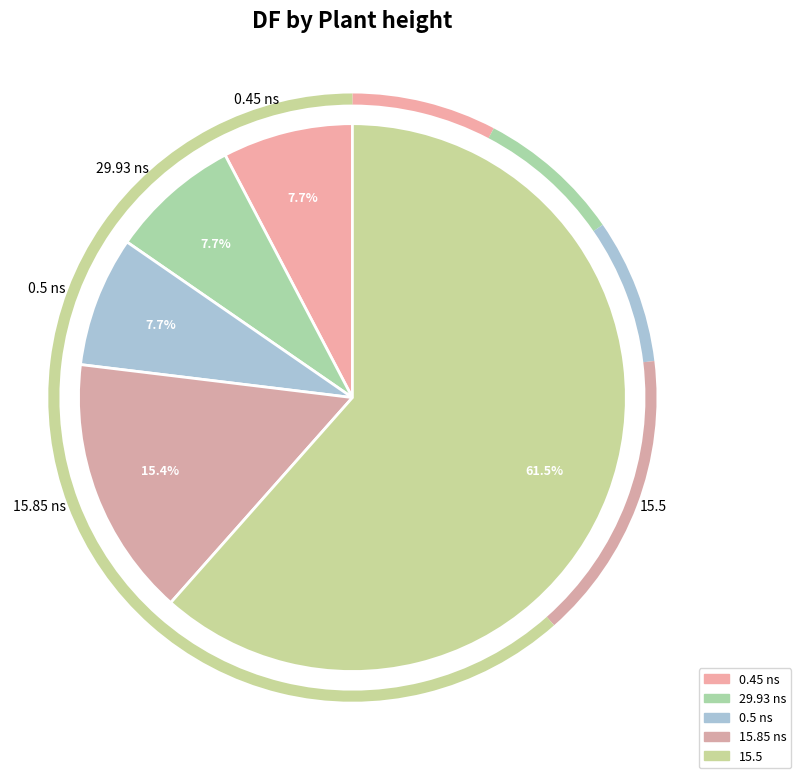

What is the ratio of the value at 29.93 ns to the value at 15.85 ns?

0.5